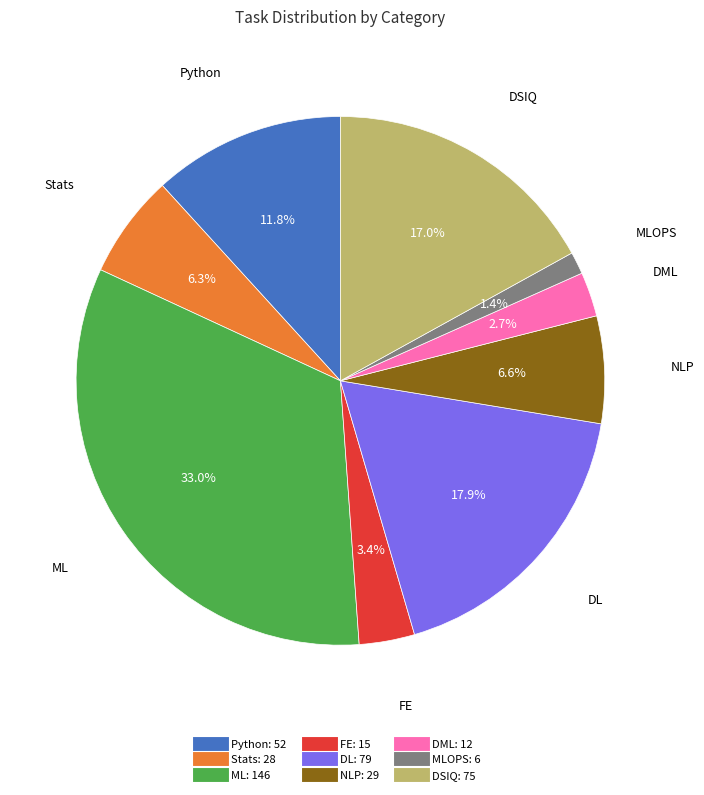

Is there any slice that represents more than half of the pie?

No